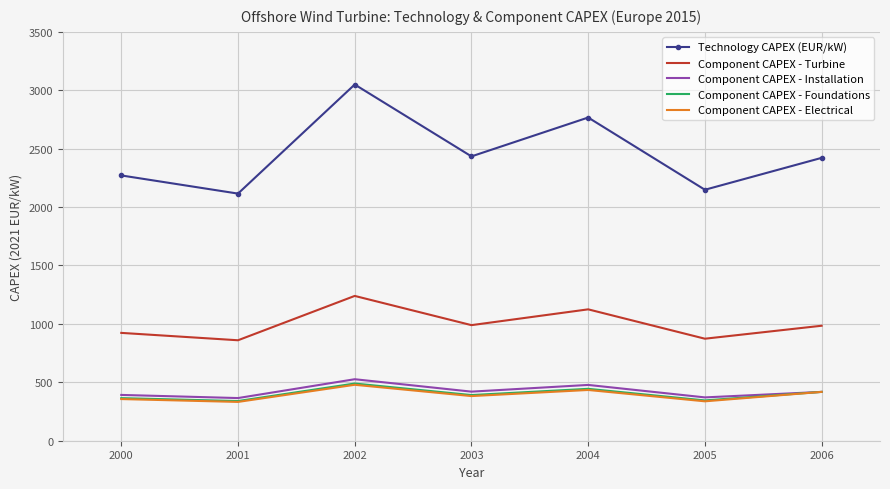

Where is the first local maximum for Component CAPEX - Electrical?

2002